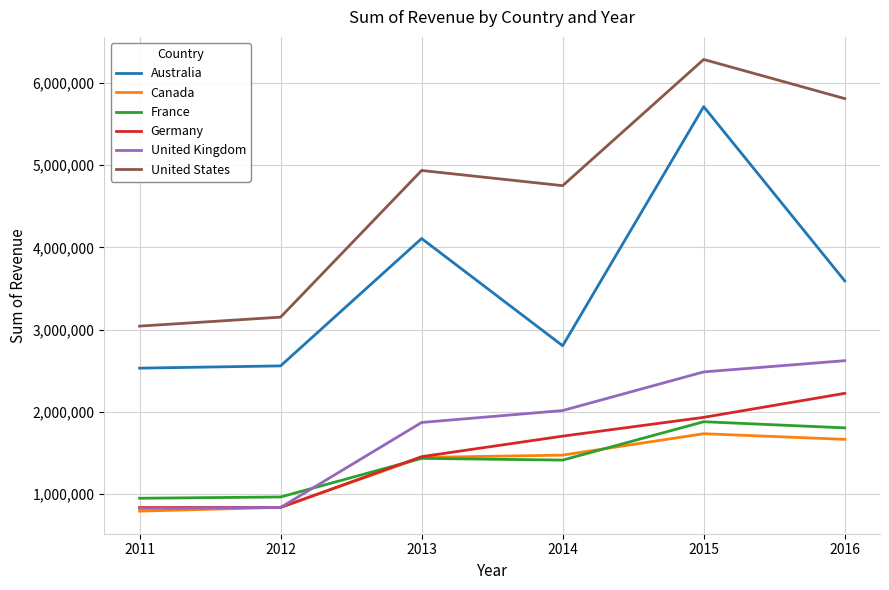

What is the total value across all series at 2014?

14152724